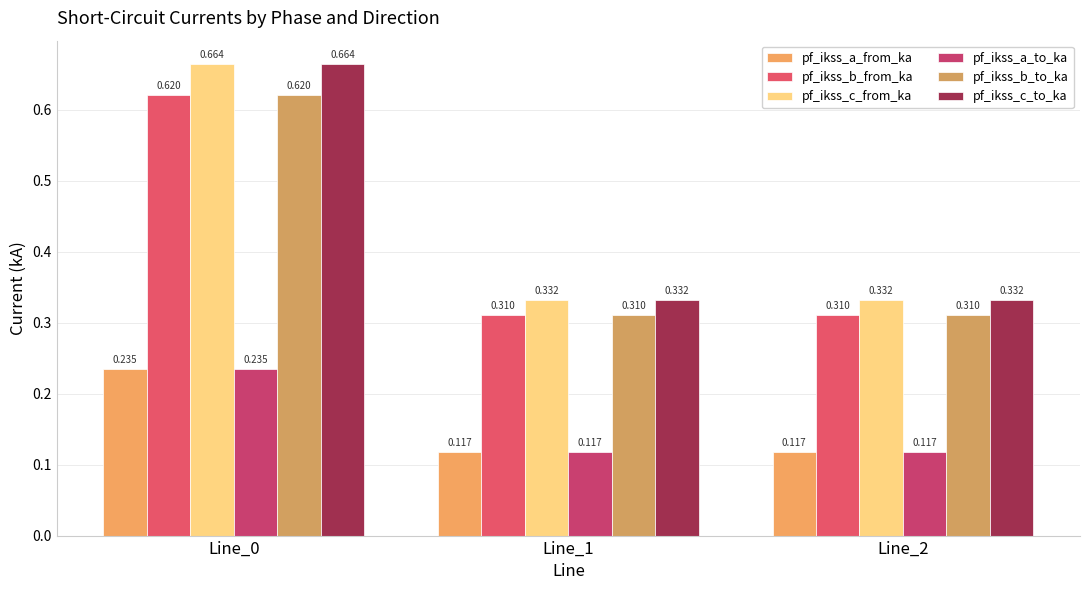

What are all the series names shown in the legend?

pf_ikss_a_from_ka, pf_ikss_b_from_ka, pf_ikss_c_from_ka, pf_ikss_a_to_ka, pf_ikss_b_to_ka, pf_ikss_c_to_ka